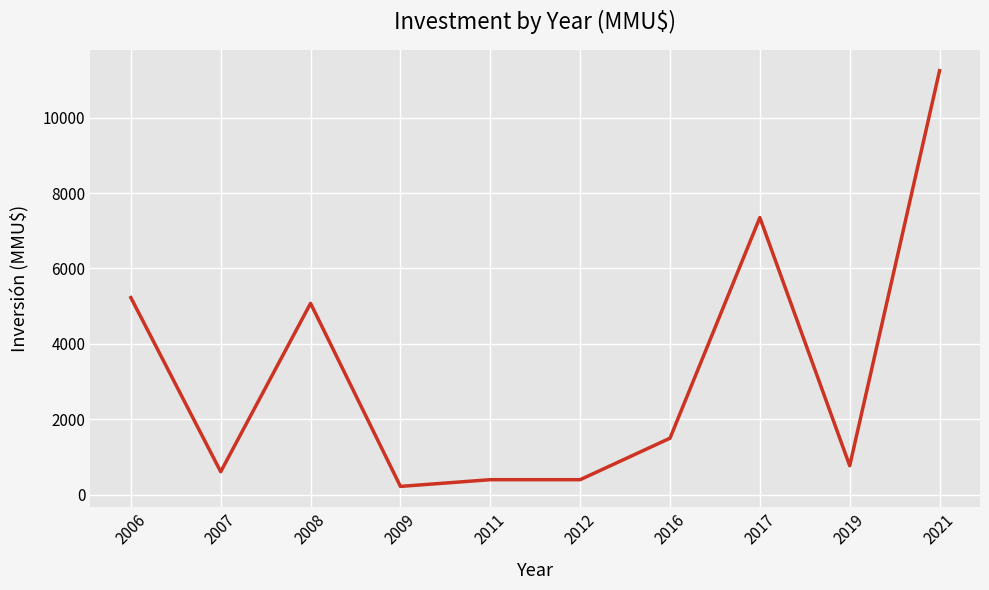

What is the sum of all values?

32801